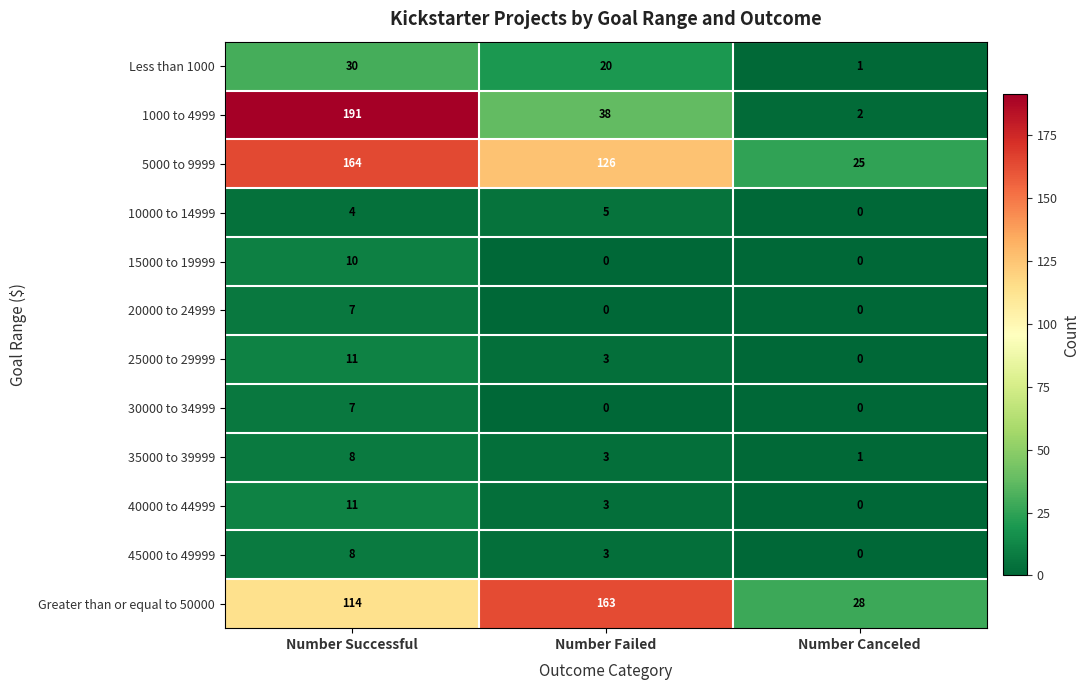

The value of 45000 to 49999 at Number Canceled is 0. True or false?

True